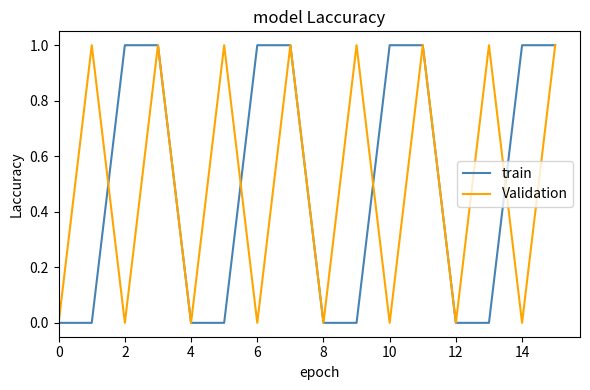

True or false: Validation has more than 0 points higher than both neighbors.

True